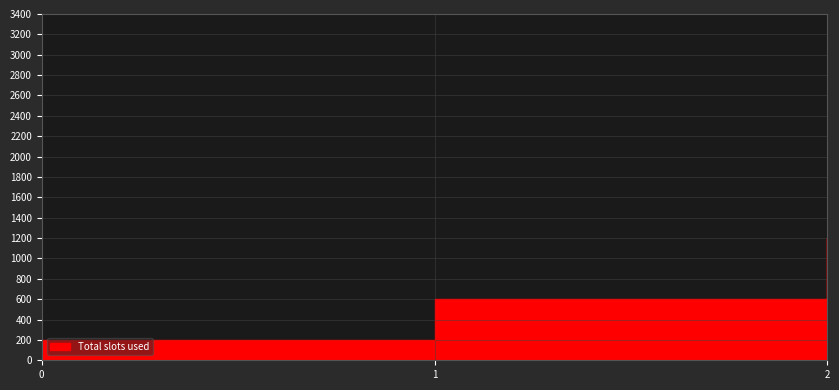

At which label does the data first exceed 600?

2